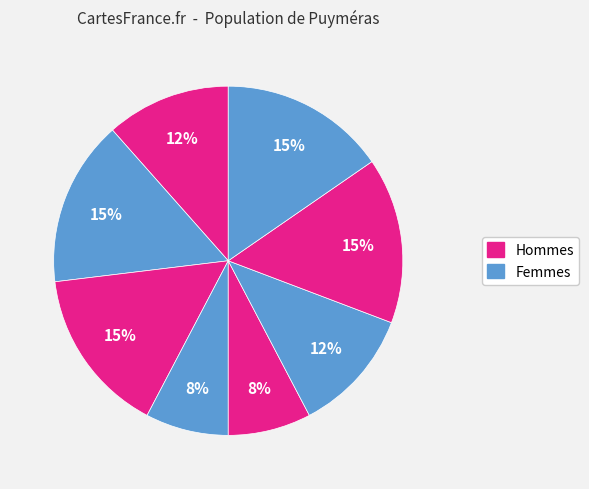

Count the number of slices in the pie.

8